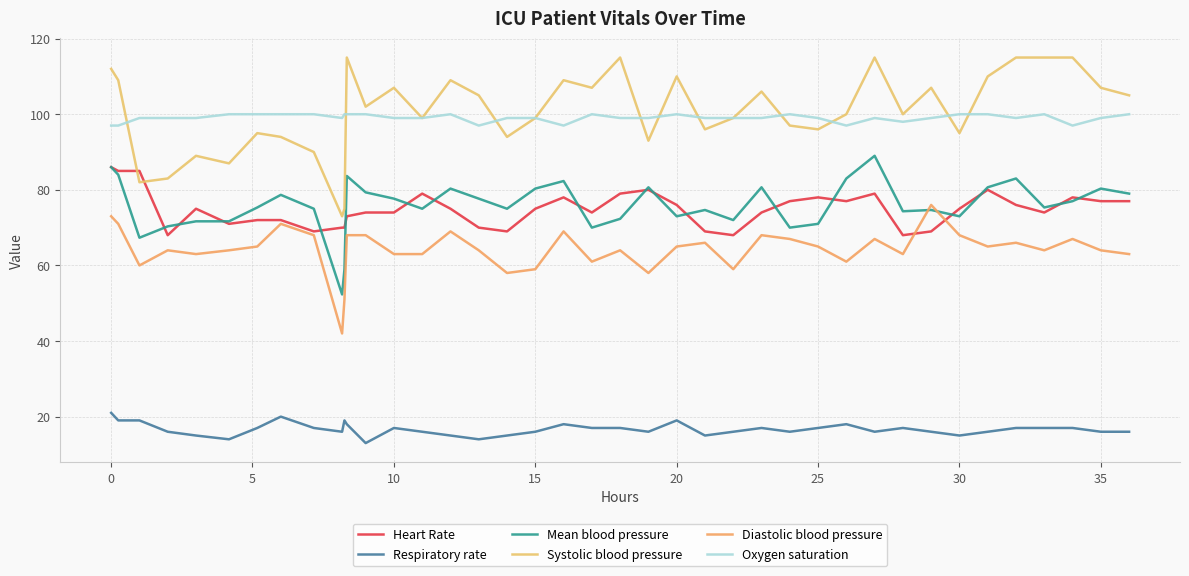

True or false: Diastolic blood pressure and Respiratory rate intersect in this chart.

False